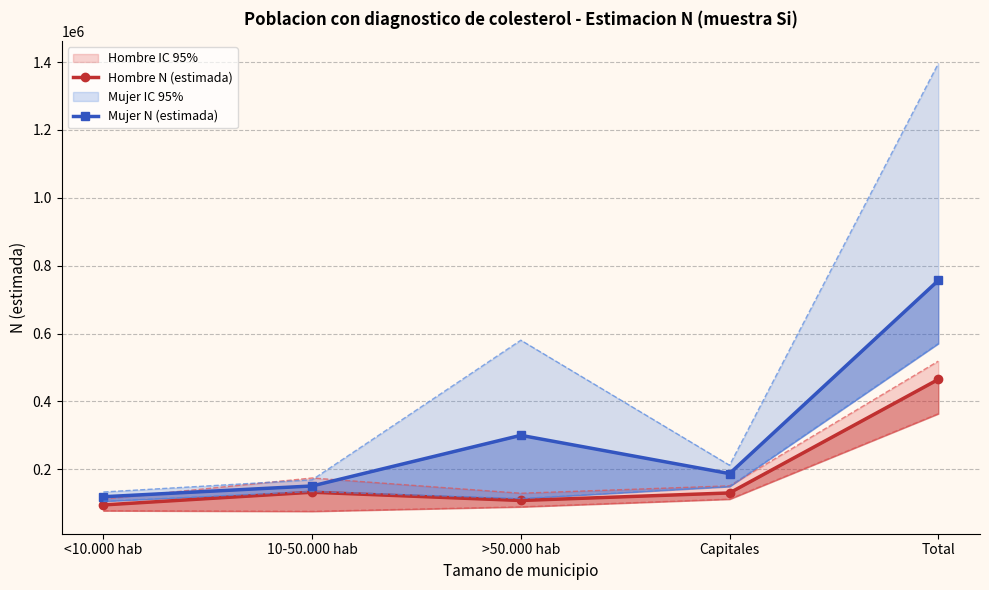

What is the label of the 4th point from the right?

10-50.000 hab